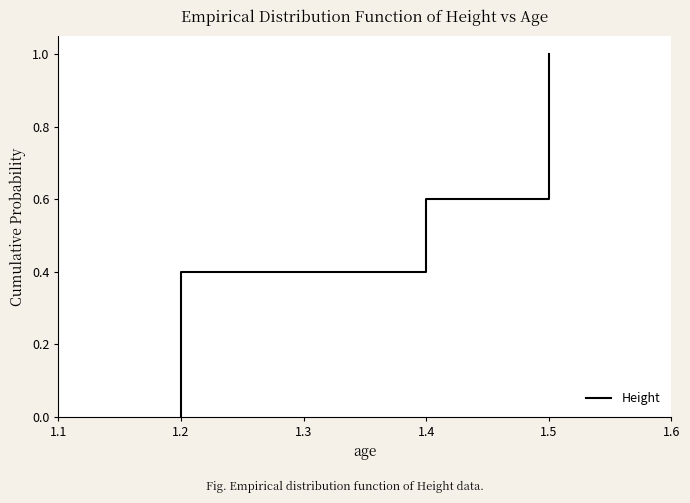

Rank the categories by value from lowest to highest.

1.2, 1.2, 1.2, 1.4, 1.5, 1.5